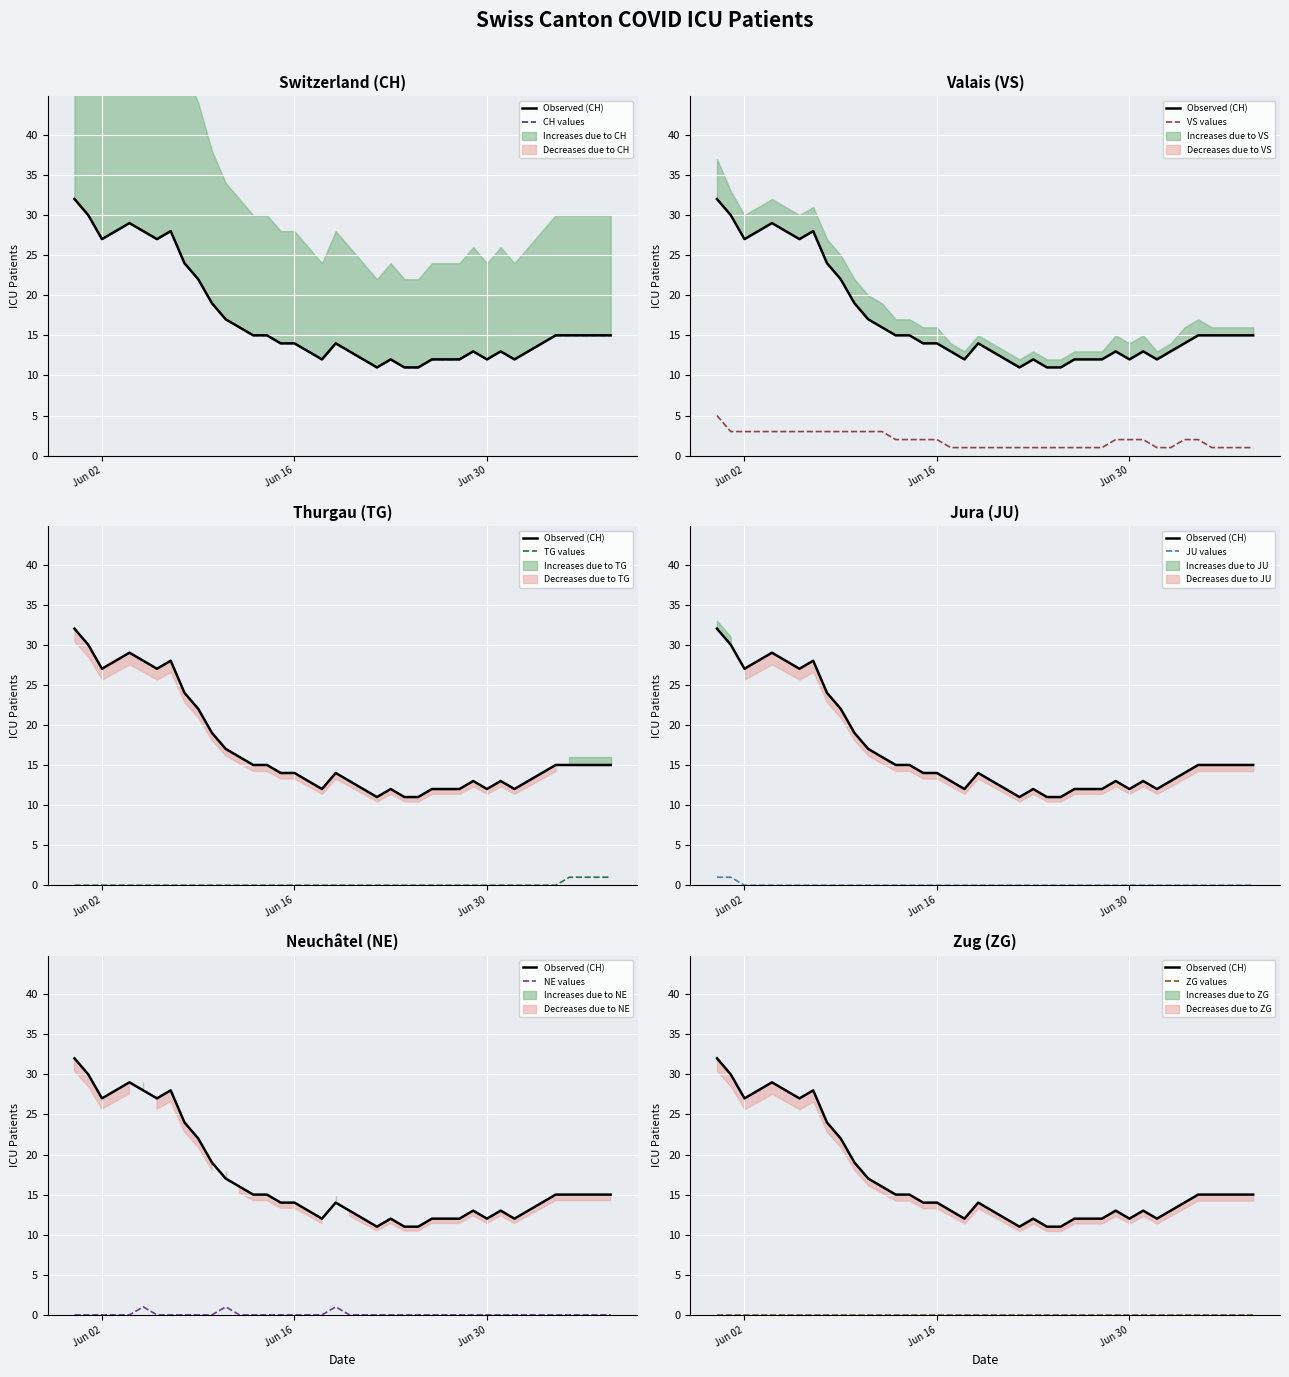

The TG series shows 0 at 2020-06-08. True or false?

True